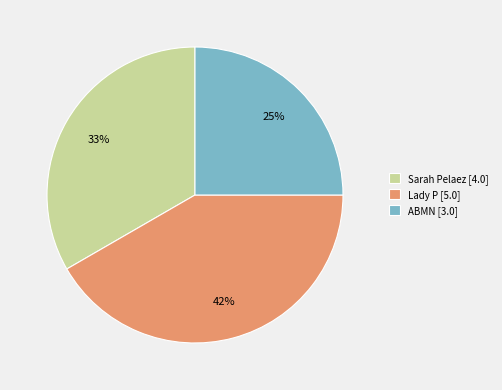

Do Lady P [5.0] and ABMN [3.0] together represent more than half of the pie?

Yes